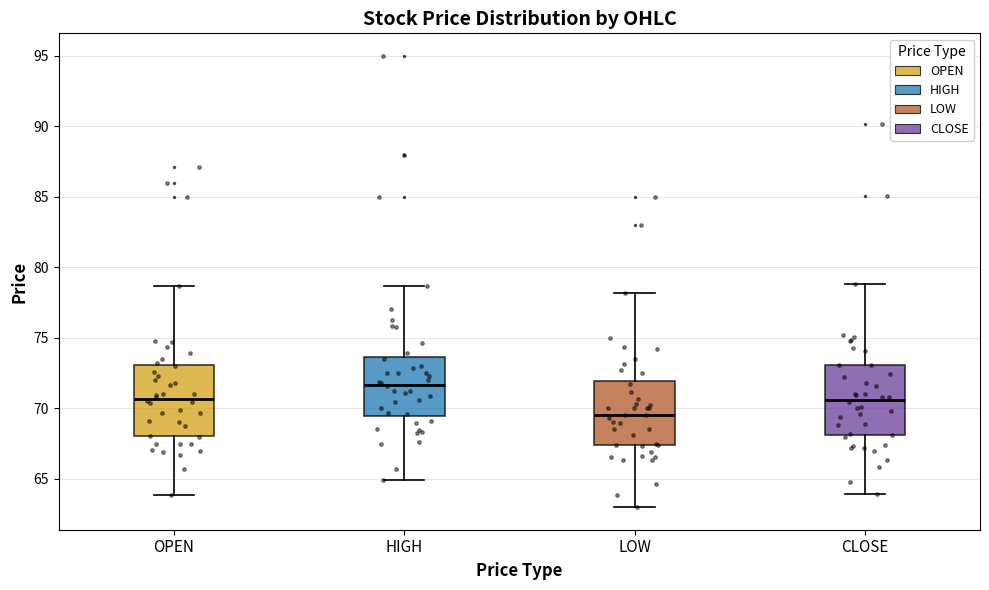

Reading left to right, read every box against the y-axis: the position of its median line, the range the box covers, and the ends of its whiskers. The values are not printed on the chart, so give them approximately, as read against the axis.

OPEN: median 70.5, box 68.0 to 73.0, whiskers 64.0 to 78.5
HIGH: median 71.5, box 69.5 to 73.5, whiskers 65.0 to 78.5
LOW: median 69.5, box 67.5 to 72.0, whiskers 63.0 to 78.0
CLOSE: median 70.5, box 68.0 to 73.0, whiskers 64.0 to 79.0